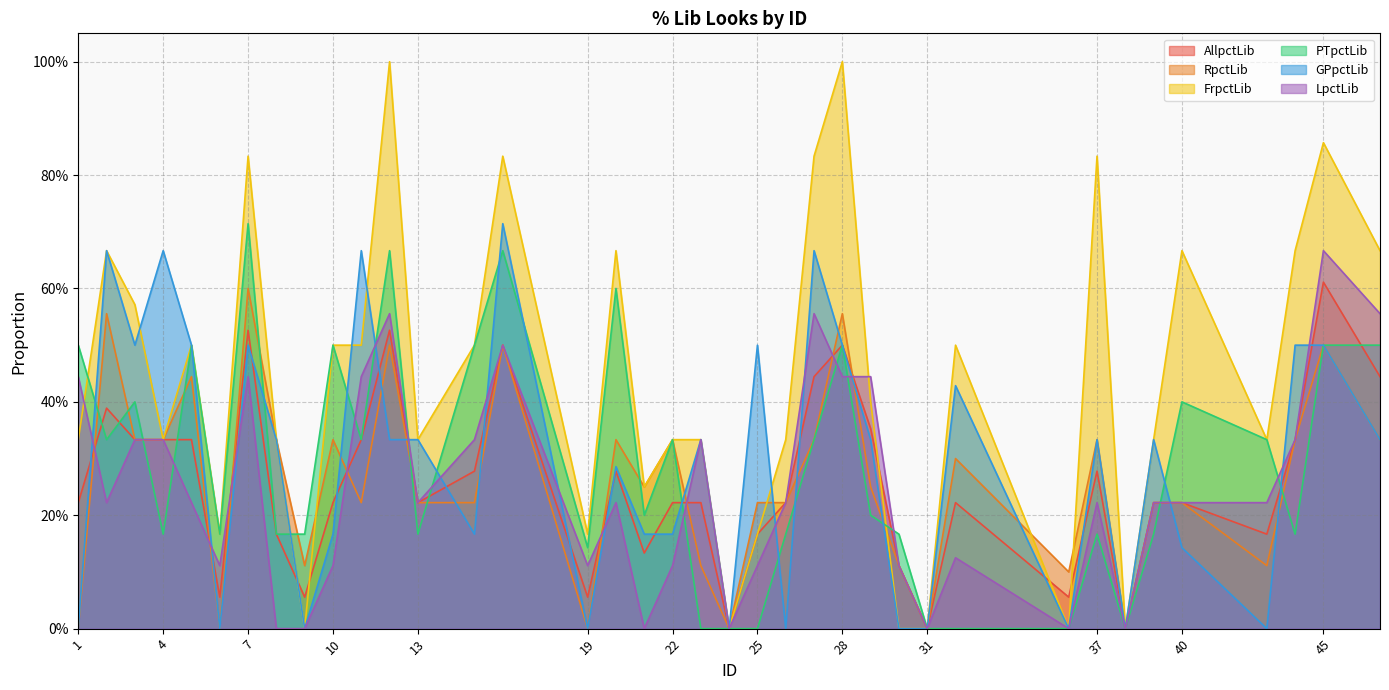

At which category does the chart reach its minimum across all series?

24